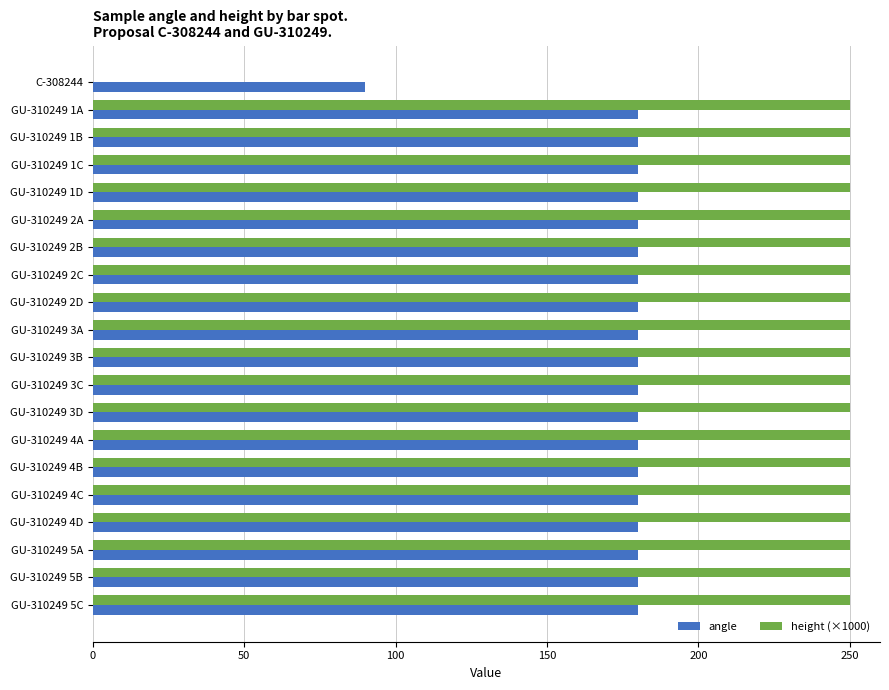

Is it true that height (×1000) equals 0 at C-308244?

True